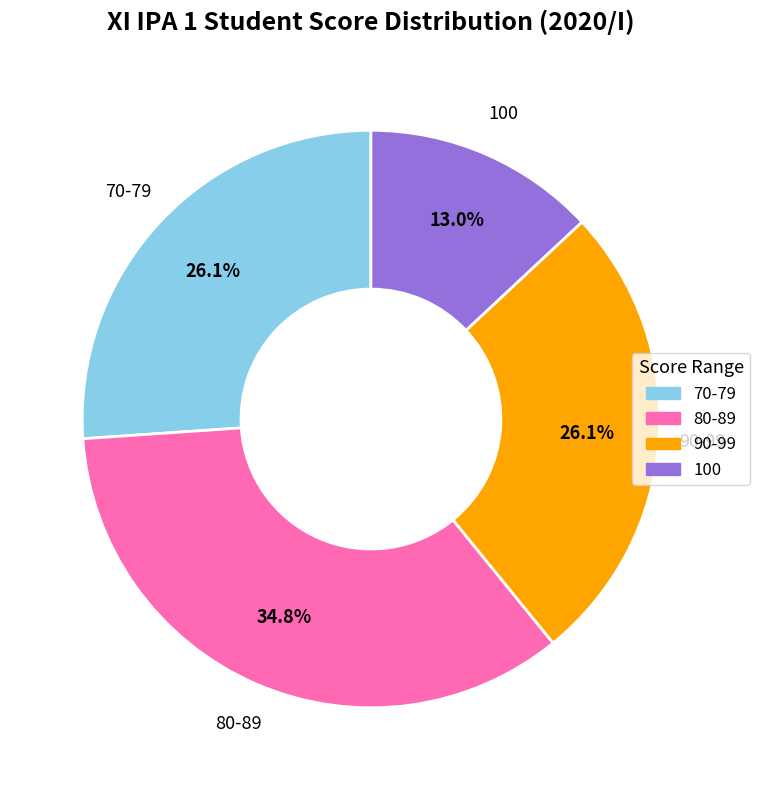

What percentage is NOT represented by 90-99?

73.9%